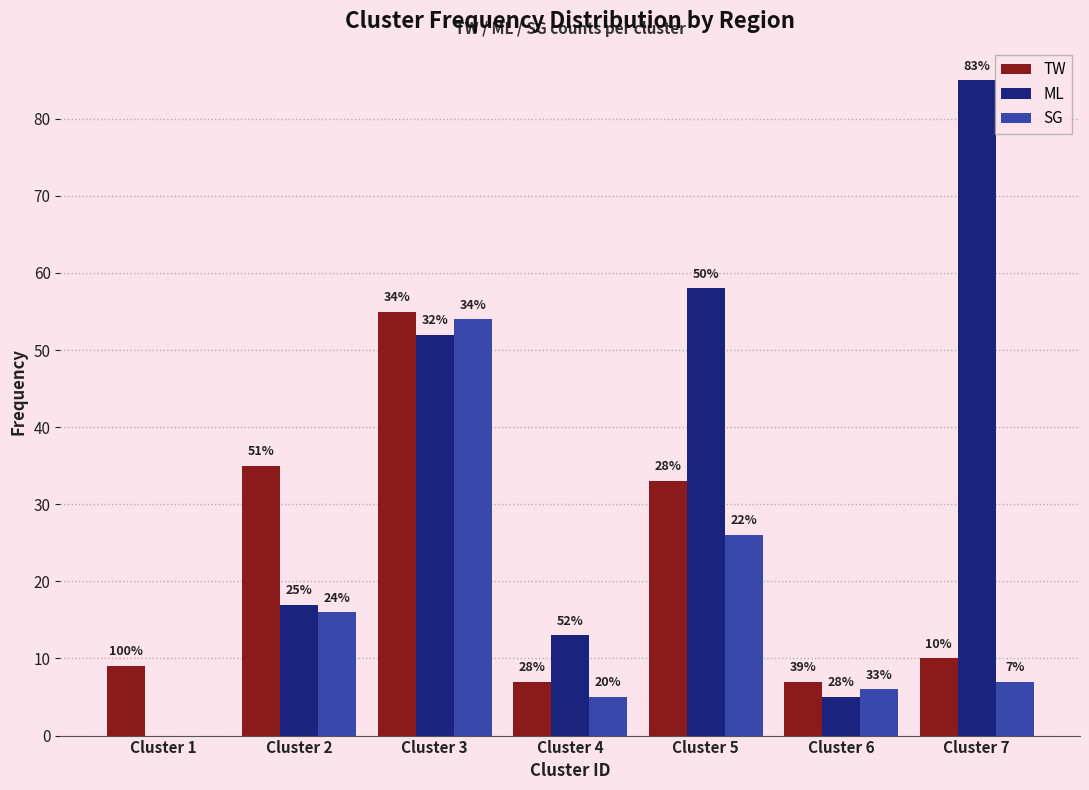

What is the average value of the ML series?

33